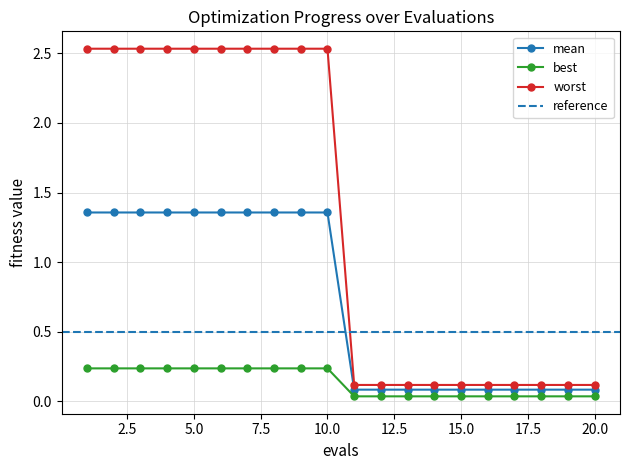

True or false: worst and best cross at least once.

False